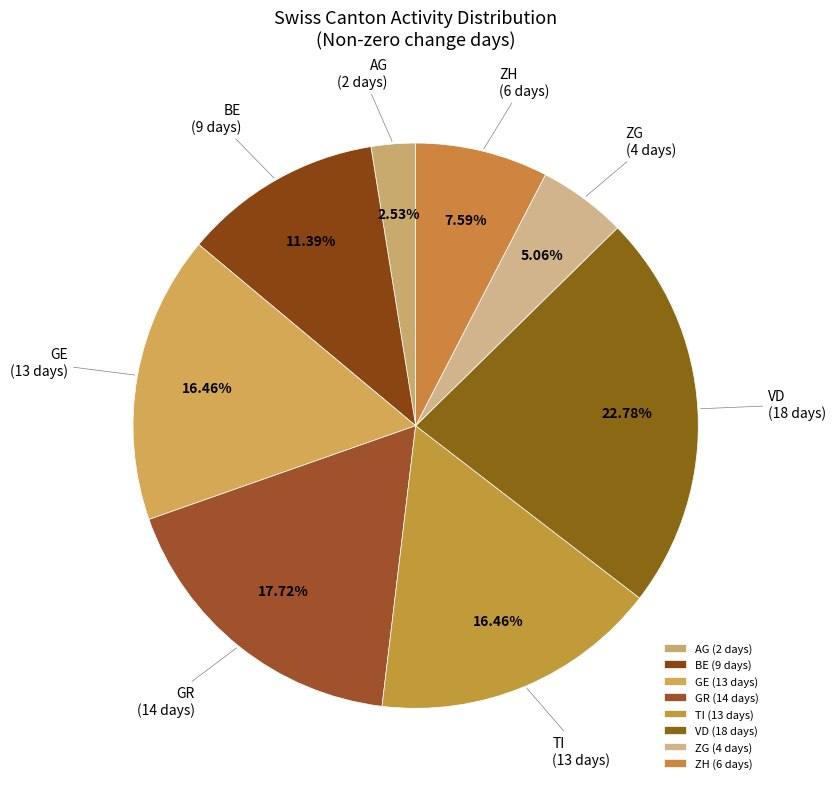

Count the number of slices in the pie.

8